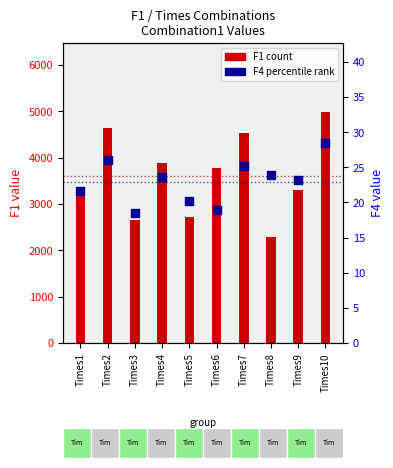

What are all the series names shown in the legend?

F1 (count), F4 (percentile rank)